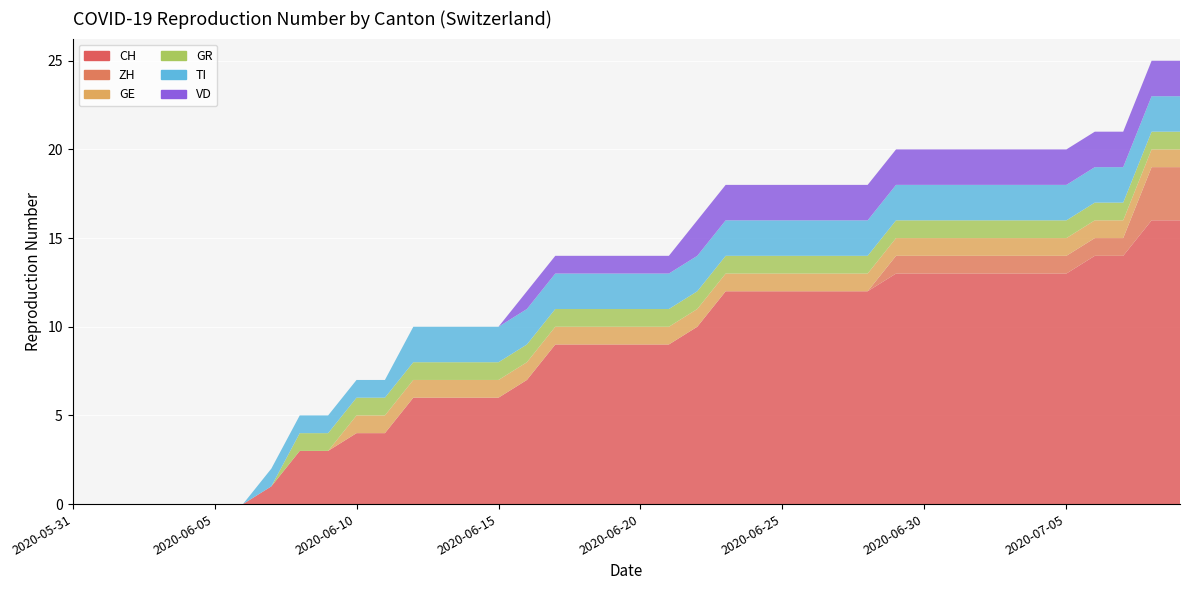

Reading right to left, what are all the values shown in this chart?

CH: 2020-07-09=16	2020-07-08=16	2020-07-07=14	2020-07-06=14	2020-07-05=13	2020-07-04=13	2020-07-03=13	2020-07-02=13	2020-07-01=13	2020-06-30=13	2020-06-29=13	2020-06-28=12	2020-06-27=12	2020-06-26=12	2020-06-25=12	2020-06-24=12	2020-06-23=12	2020-06-22=10	2020-06-21=9	2020-06-20=9	2020-06-19=9	2020-06-18=9	2020-06-17=9	2020-06-16=7	2020-06-15=6	2020-06-14=6	2020-06-13=6	2020-06-12=6	2020-06-11=4	2020-06-10=4	2020-06-09=3	2020-06-08=3	2020-06-07=1	2020-06-06=0	2020-06-05=0	2020-06-04=0	2020-06-03=0	2020-06-02=0	2020-06-01=0	2020-05-31=0
ZH: 2020-07-09=3	2020-07-08=3	2020-07-07=1	2020-07-06=1	2020-07-05=1	2020-07-04=1	2020-07-03=1	2020-07-02=1	2020-07-01=1	2020-06-30=1	2020-06-29=1	2020-06-28=0	2020-06-27=0	2020-06-26=0	2020-06-25=0	2020-06-24=0	2020-06-23=0	2020-06-22=0	2020-06-21=0	2020-06-20=0	2020-06-19=0	2020-06-18=0	2020-06-17=0	2020-06-16=0	2020-06-15=0	2020-06-14=0	2020-06-13=0	2020-06-12=0	2020-06-11=0	2020-06-10=0	2020-06-09=0	2020-06-08=0	2020-06-07=0	2020-06-06=0	2020-06-05=0	2020-06-04=0	2020-06-03=0	2020-06-02=0	2020-06-01=0	2020-05-31=0
GE: 2020-07-09=1	2020-07-08=1	2020-07-07=1	2020-07-06=1	2020-07-05=1	2020-07-04=1	2020-07-03=1	2020-07-02=1	2020-07-01=1	2020-06-30=1	2020-06-29=1	2020-06-28=1	2020-06-27=1	2020-06-26=1	2020-06-25=1	2020-06-24=1	2020-06-23=1	2020-06-22=1	2020-06-21=1	2020-06-20=1	2020-06-19=1	2020-06-18=1	2020-06-17=1	2020-06-16=1	2020-06-15=1	2020-06-14=1	2020-06-13=1	2020-06-12=1	2020-06-11=1	2020-06-10=1	2020-06-09=0	2020-06-08=0	2020-06-07=0	2020-06-06=0	2020-06-05=0	2020-06-04=0	2020-06-03=0	2020-06-02=0	2020-06-01=0	2020-05-31=0
GR: 2020-07-09=1	2020-07-08=1	2020-07-07=1	2020-07-06=1	2020-07-05=1	2020-07-04=1	2020-07-03=1	2020-07-02=1	2020-07-01=1	2020-06-30=1	2020-06-29=1	2020-06-28=1	2020-06-27=1	2020-06-26=1	2020-06-25=1	2020-06-24=1	2020-06-23=1	2020-06-22=1	2020-06-21=1	2020-06-20=1	2020-06-19=1	2020-06-18=1	2020-06-17=1	2020-06-16=1	2020-06-15=1	2020-06-14=1	2020-06-13=1	2020-06-12=1	2020-06-11=1	2020-06-10=1	2020-06-09=1	2020-06-08=1	2020-06-07=0	2020-06-06=0	2020-06-05=0	2020-06-04=0	2020-06-03=0	2020-06-02=0	2020-06-01=0	2020-05-31=0
TI: 2020-07-09=2	2020-07-08=2	2020-07-07=2	2020-07-06=2	2020-07-05=2	2020-07-04=2	2020-07-03=2	2020-07-02=2	2020-07-01=2	2020-06-30=2	2020-06-29=2	2020-06-28=2	2020-06-27=2	2020-06-26=2	2020-06-25=2	2020-06-24=2	2020-06-23=2	2020-06-22=2	2020-06-21=2	2020-06-20=2	2020-06-19=2	2020-06-18=2	2020-06-17=2	2020-06-16=2	2020-06-15=2	2020-06-14=2	2020-06-13=2	2020-06-12=2	2020-06-11=1	2020-06-10=1	2020-06-09=1	2020-06-08=1	2020-06-07=1	2020-06-06=0	2020-06-05=0	2020-06-04=0	2020-06-03=0	2020-06-02=0	2020-06-01=0	2020-05-31=0
VD: 2020-07-09=2	2020-07-08=2	2020-07-07=2	2020-07-06=2	2020-07-05=2	2020-07-04=2	2020-07-03=2	2020-07-02=2	2020-07-01=2	2020-06-30=2	2020-06-29=2	2020-06-28=2	2020-06-27=2	2020-06-26=2	2020-06-25=2	2020-06-24=2	2020-06-23=2	2020-06-22=2	2020-06-21=1	2020-06-20=1	2020-06-19=1	2020-06-18=1	2020-06-17=1	2020-06-16=1	2020-06-15=0	2020-06-14=0	2020-06-13=0	2020-06-12=0	2020-06-11=0	2020-06-10=0	2020-06-09=0	2020-06-08=0	2020-06-07=0	2020-06-06=0	2020-06-05=0	2020-06-04=0	2020-06-03=0	2020-06-02=0	2020-06-01=0	2020-05-31=0